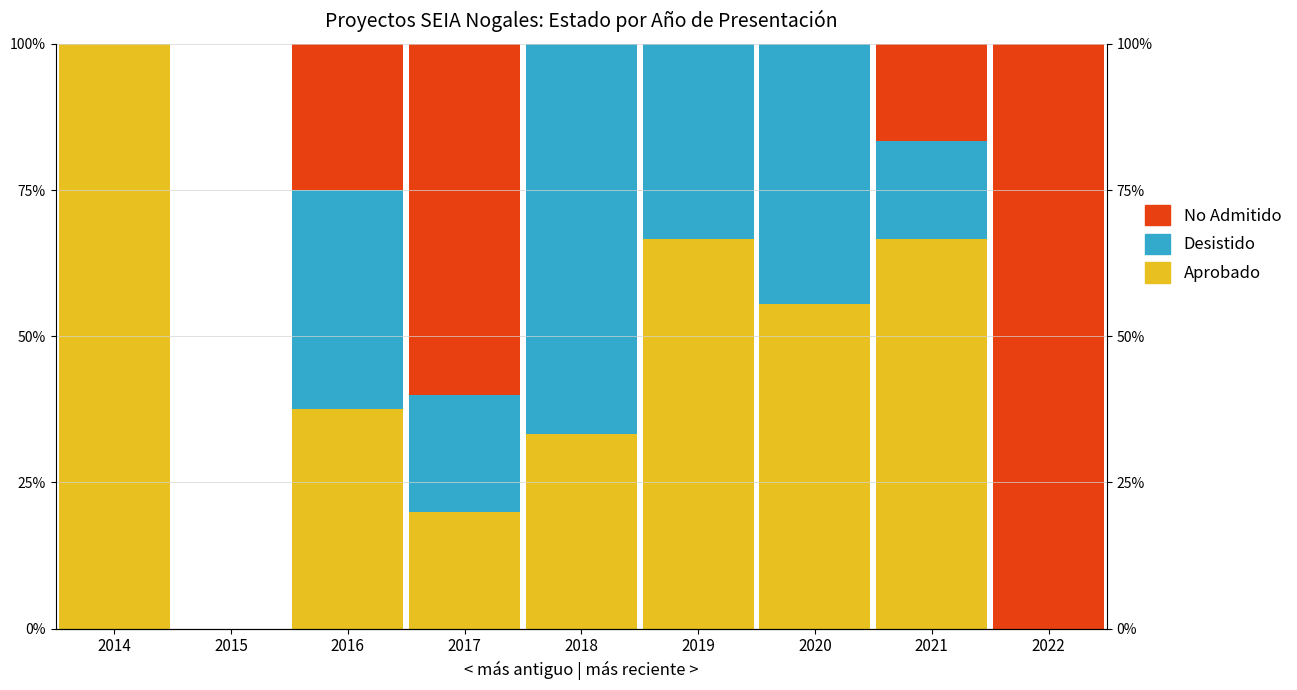

How many values in Aprobado are above zero?

7